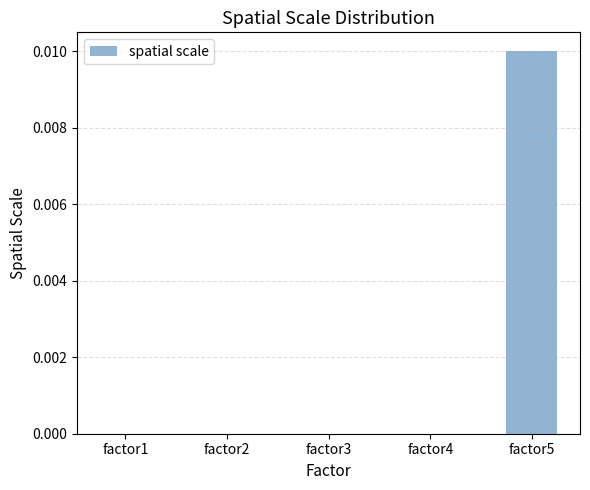

True or false: the data shows 0.0 at factor2.

True